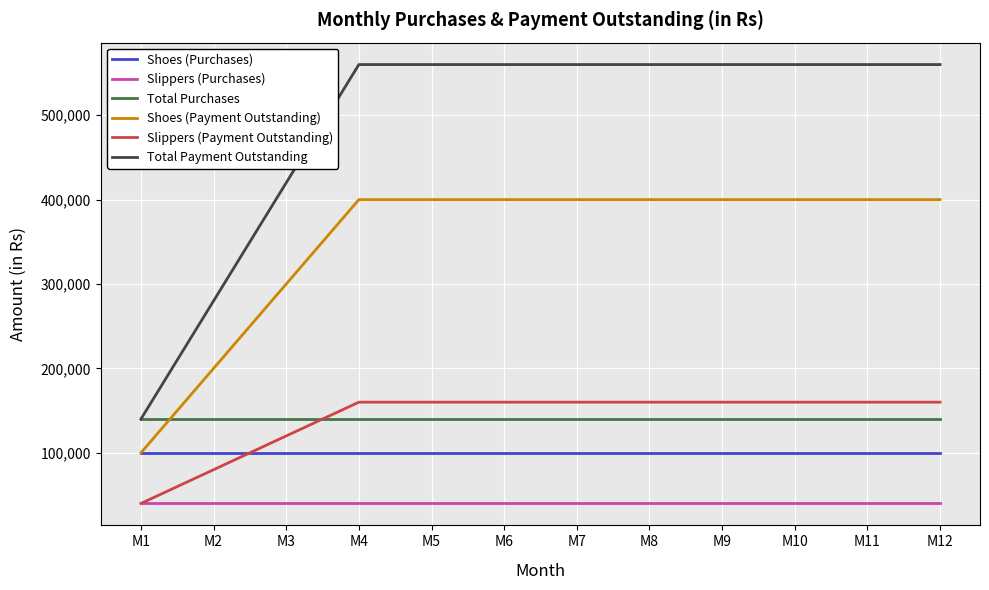

Reading left to right, list all the values displayed in this chart.

Shoes (Purchases): M1=100000	M2=100000	M3=100000	M4=100000	M5=100000	M6=100000	M7=100000	M8=100000	M9=100000	M10=100000	M11=100000	M12=100000
Slippers (Purchases): M1=40000	M2=40000	M3=40000	M4=40000	M5=40000	M6=40000	M7=40000	M8=40000	M9=40000	M10=40000	M11=40000	M12=40000
Total Purchases: M1=140000	M2=140000	M3=140000	M4=140000	M5=140000	M6=140000	M7=140000	M8=140000	M9=140000	M10=140000	M11=140000	M12=140000
Shoes (Payment Outstanding): M1=100000	M2=200000	M3=300000	M4=400000	M5=400000	M6=400000	M7=400000	M8=400000	M9=400000	M10=400000	M11=400000	M12=400000
Slippers (Payment Outstanding): M1=40000	M2=80000	M3=120000	M4=160000	M5=160000	M6=160000	M7=160000	M8=160000	M9=160000	M10=160000	M11=160000	M12=160000
Total Payment Outstanding: M1=140000	M2=280000	M3=420000	M4=560000	M5=560000	M6=560000	M7=560000	M8=560000	M9=560000	M10=560000	M11=560000	M12=560000